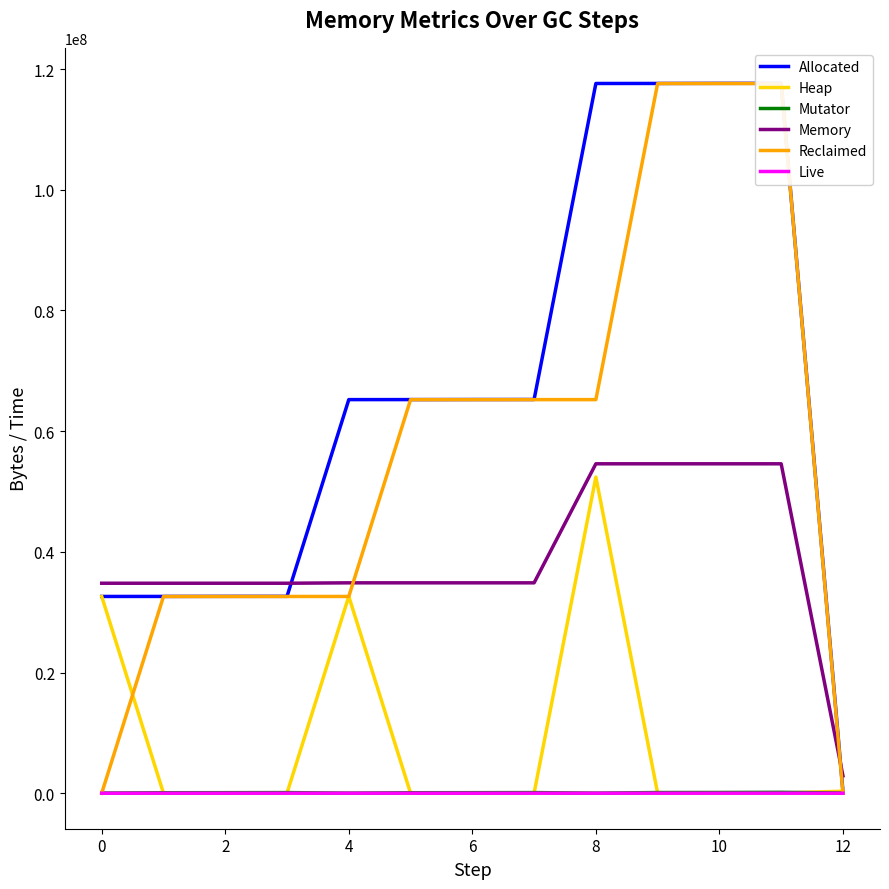

True or false: Memory and Mutator cross at least once.

False